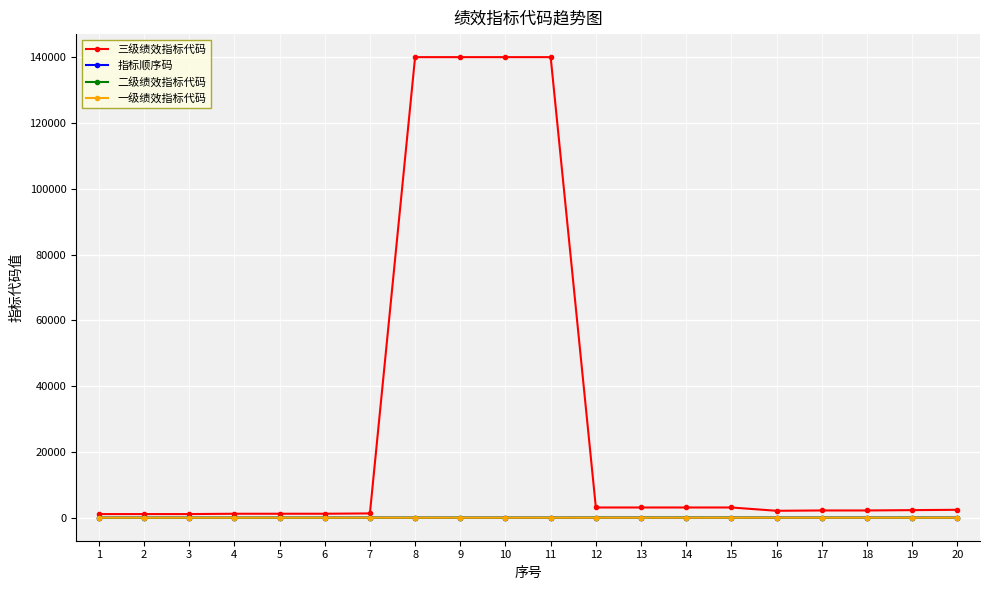

Which series has the widest spread of values?

三级绩效指标代码